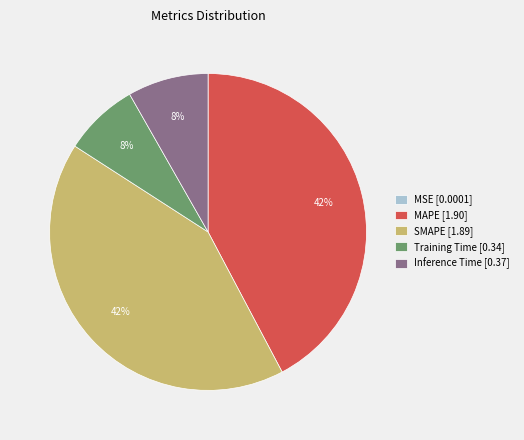

To the nearest percent, what portion does Training Time [0.34] represent?

8%